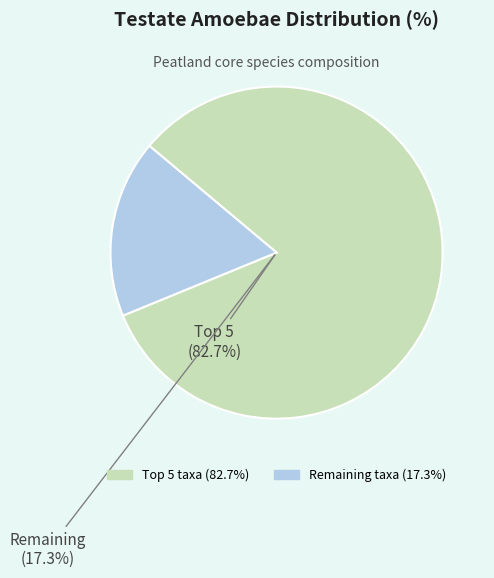

Is Nebela flabellulum the majority of the pie?

No